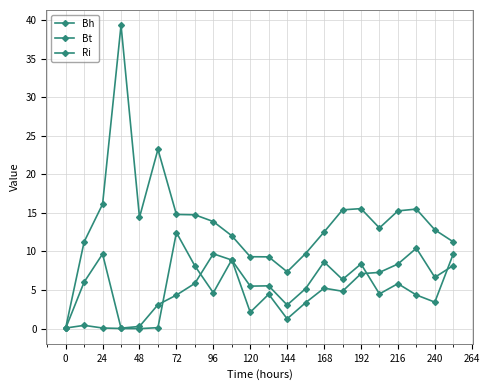

What is the maximum value shown in the chart?

39.3